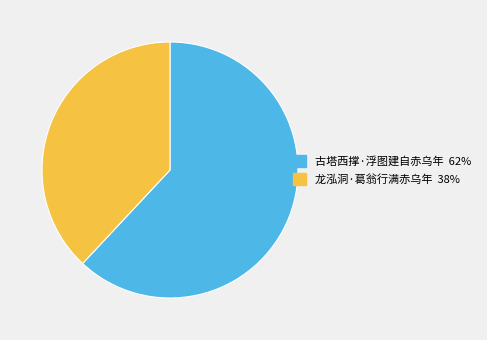

Count the number of slices in the pie.

2